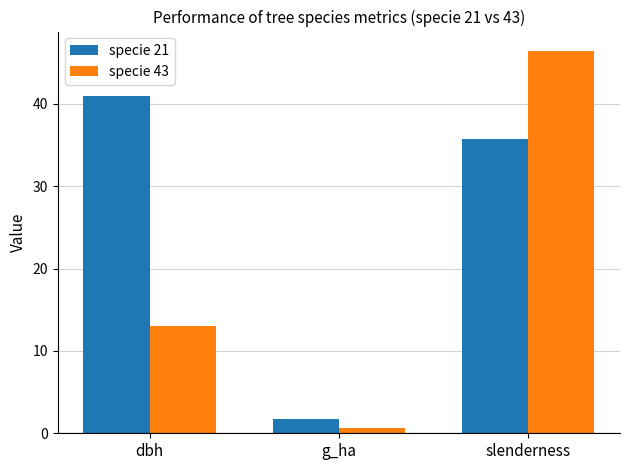

At how many categories does at least one series exceed 11?

2